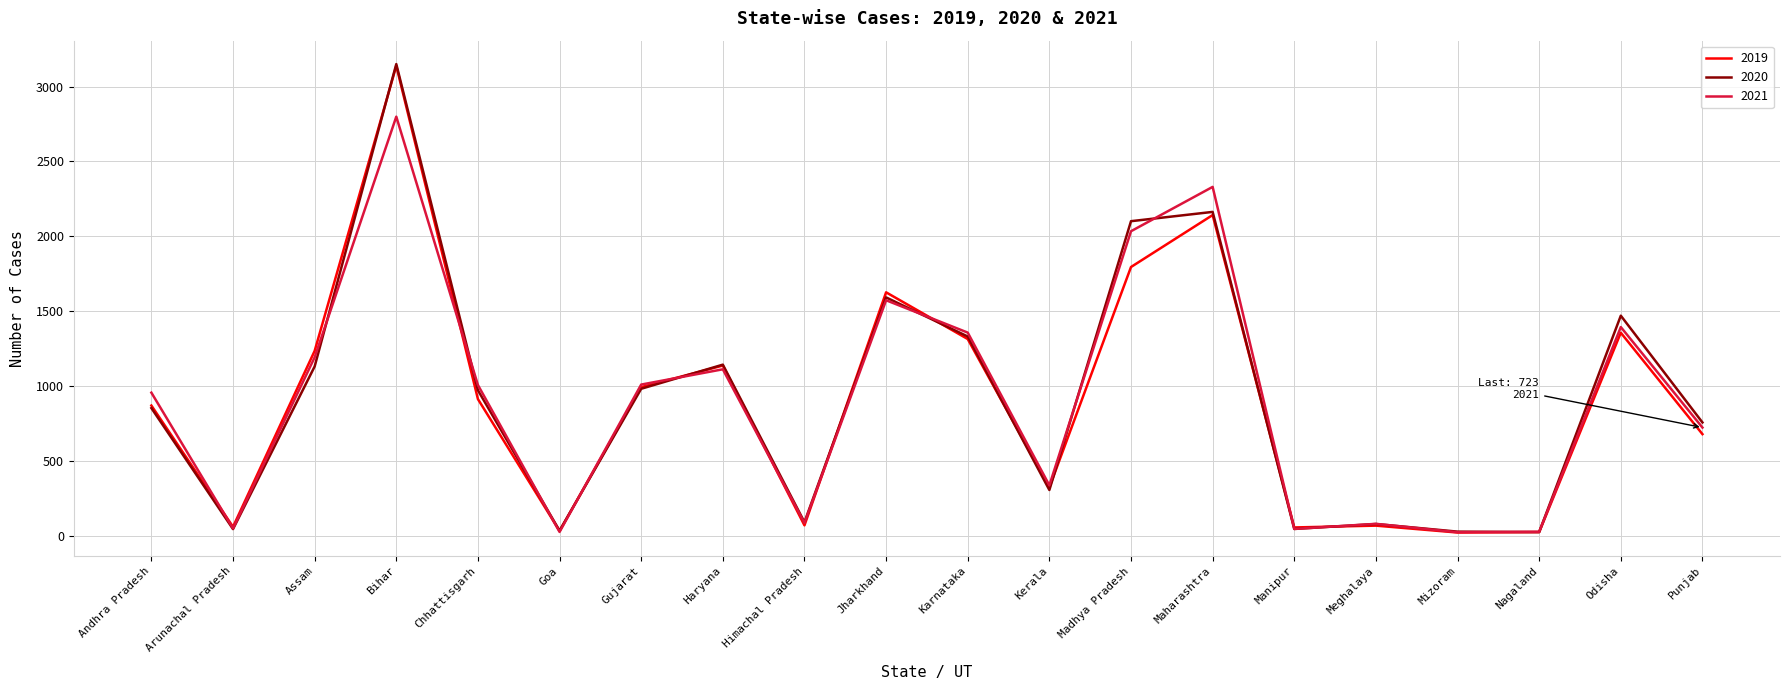

What is the difference between the 2019 values at Gujarat and Kerala?

670